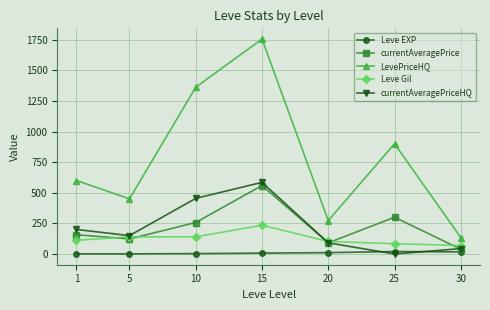

What is the spread (max minus min) of values at 25?

900